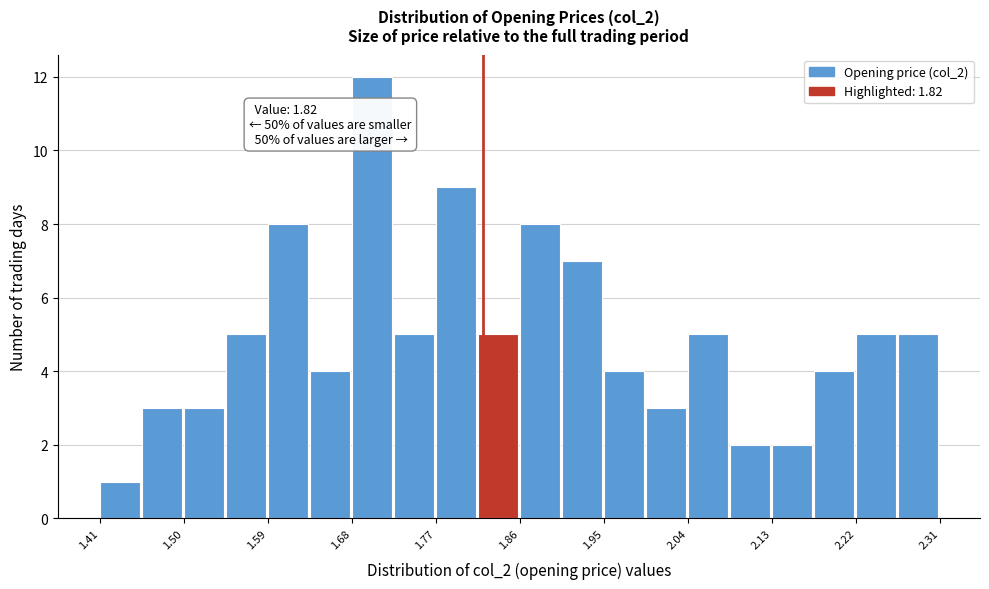

Which range on the x-axis has the tallest bar?

1.680 to 1.725